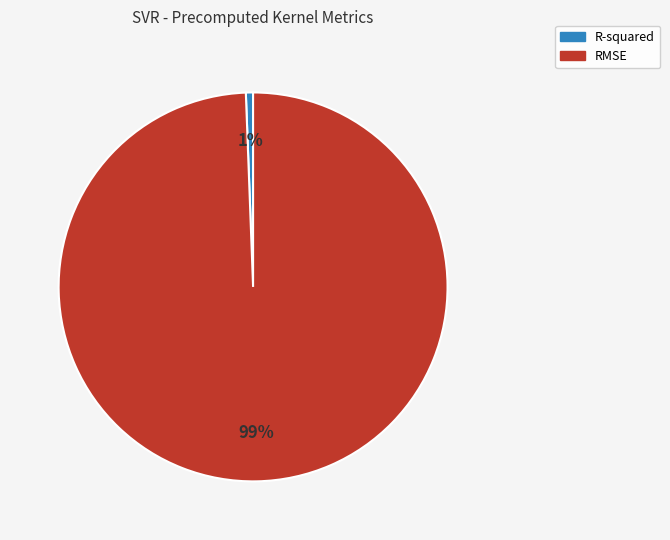

Is it true that R-squared is 11% of the pie?

False